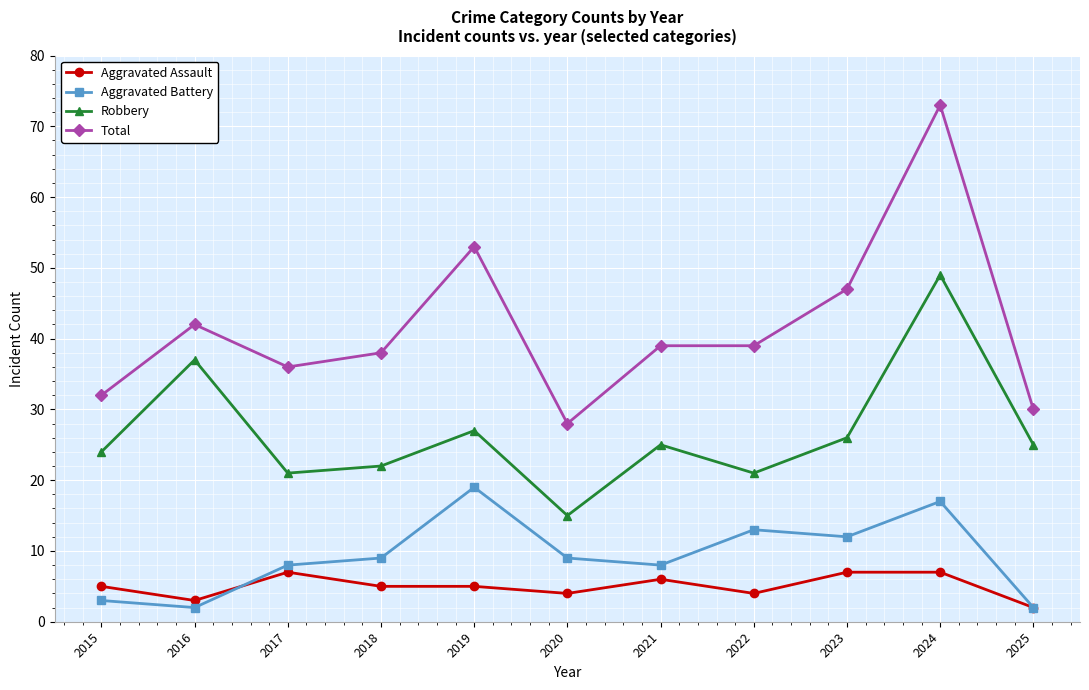

What is the difference between the Aggravated Assault values at 2016 and 2025?

1